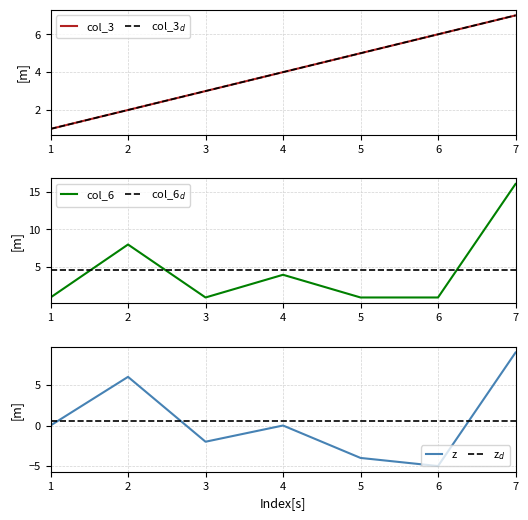

Is the value of col_3 at 6 greater than the value of z at 7?

No